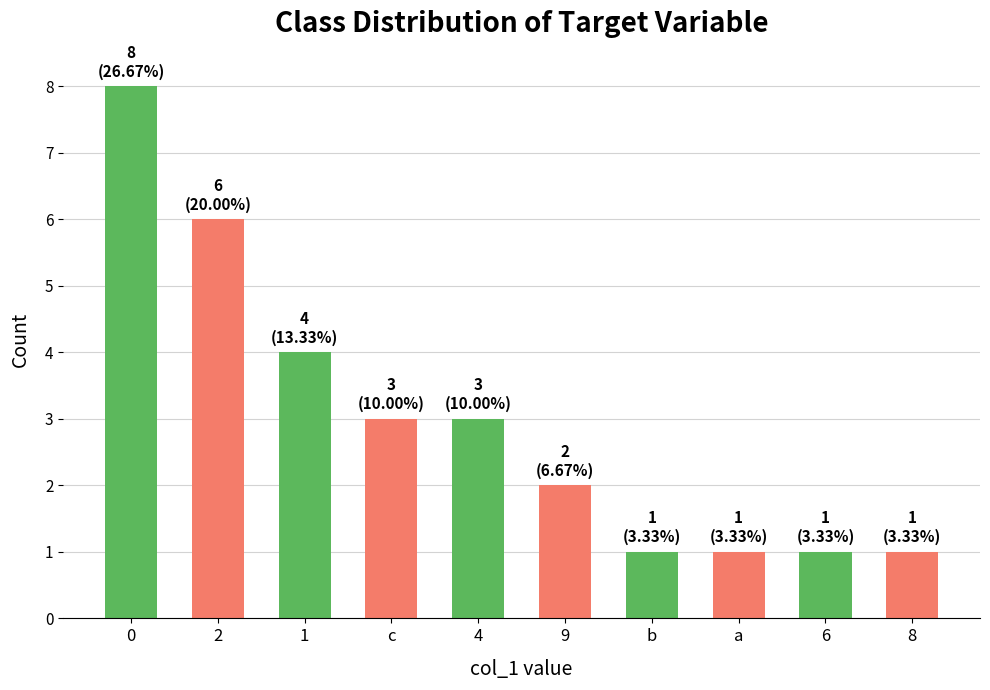

Does the chart contain stacked bars?

No